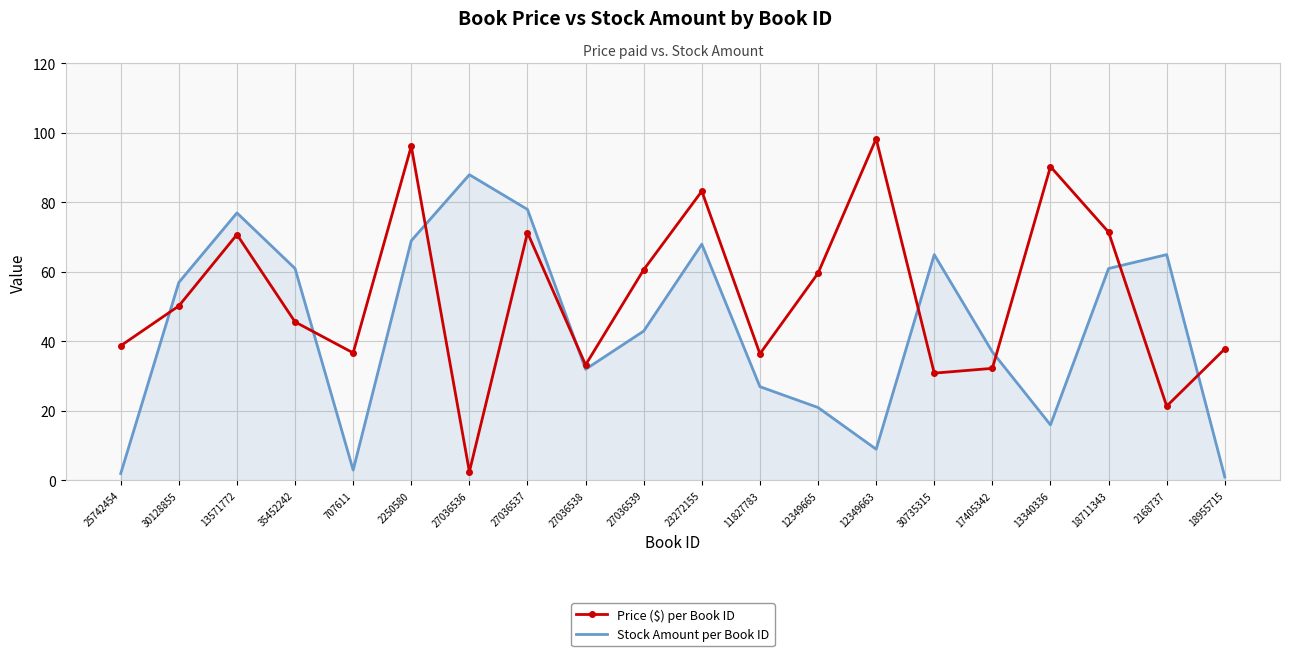

What is the minimum value for Stock Amount per Book ID?

1.0